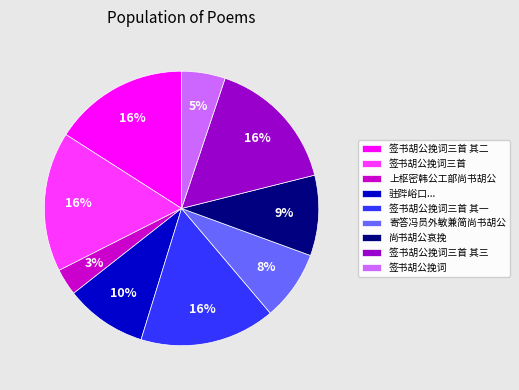

Combined, do 签书胡公挽词三首 其一 and 尚书胡公哀挽 account for over 50%?

No